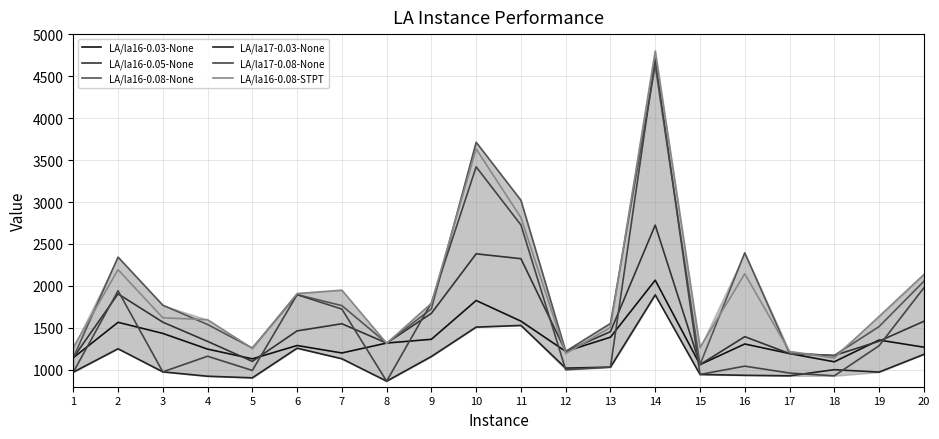

What is the maximum value for LA/la16-0.08-None?

4625